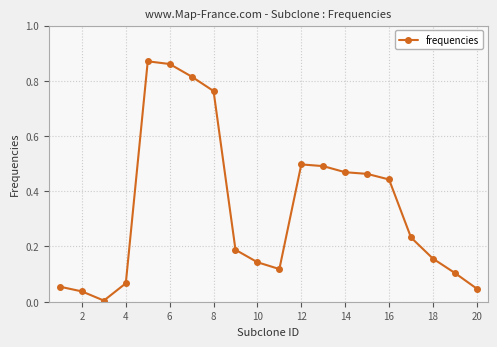

What is the average value?

0.3